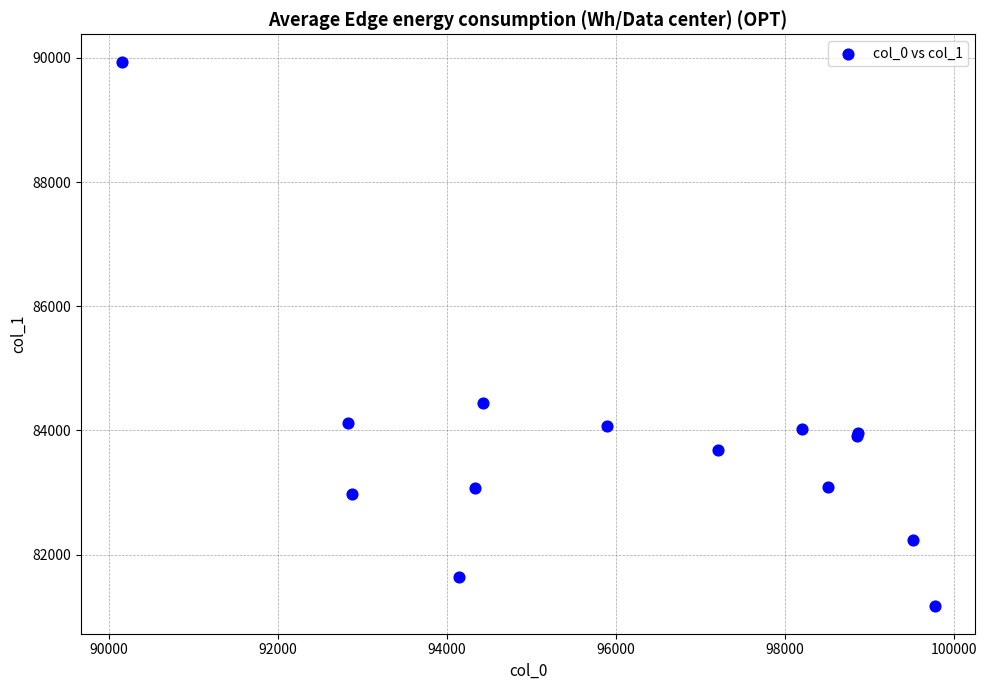

What Y value in the scatter plot is closest to 85553?

84446.7